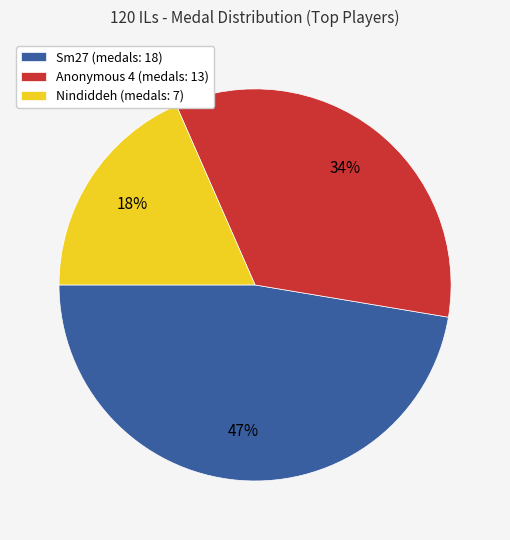

Count the number of slices in the pie.

3